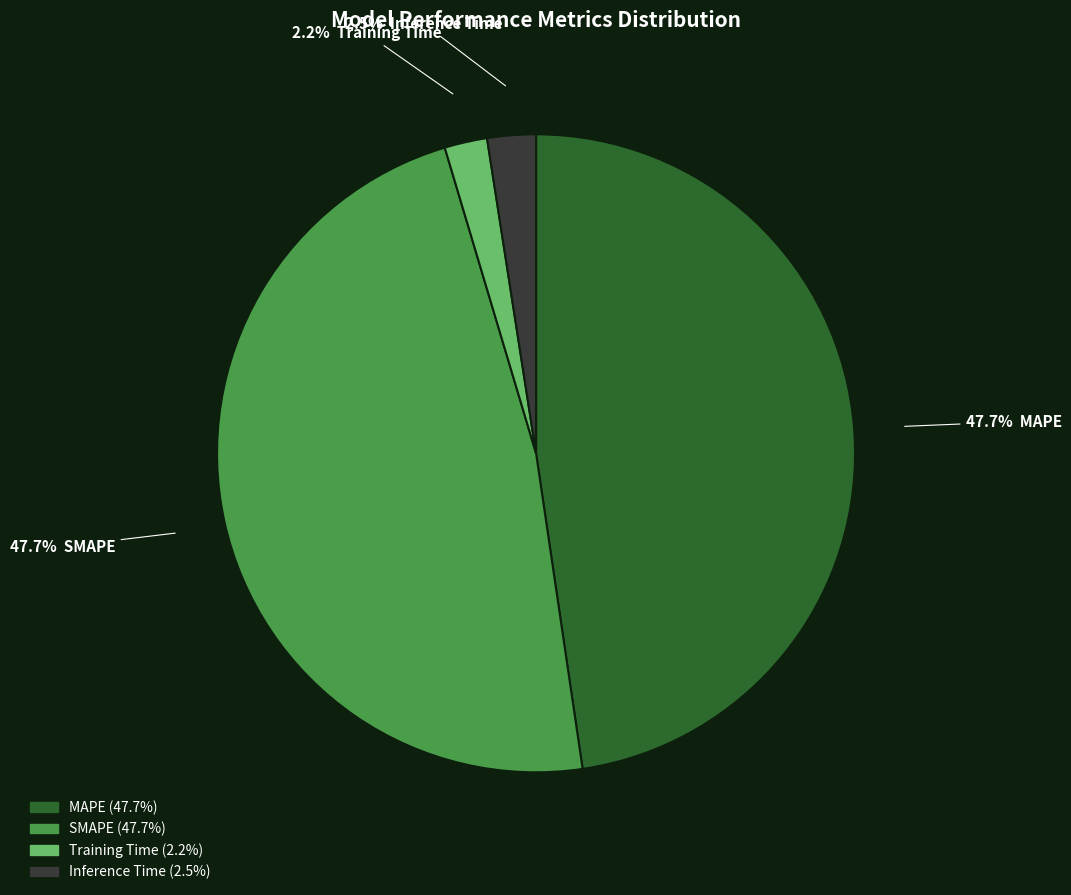

Is there any slice that represents more than half of the pie?

No